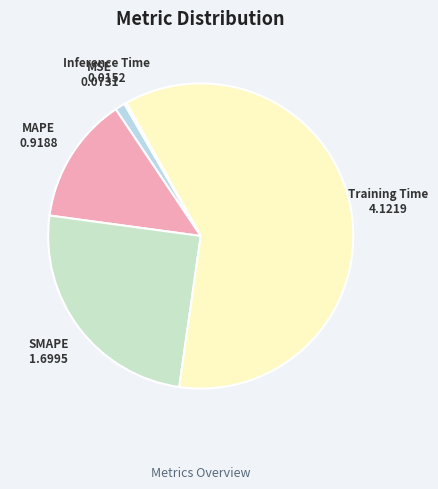

Between SMAPE and Training Time, which is larger?

Training Time